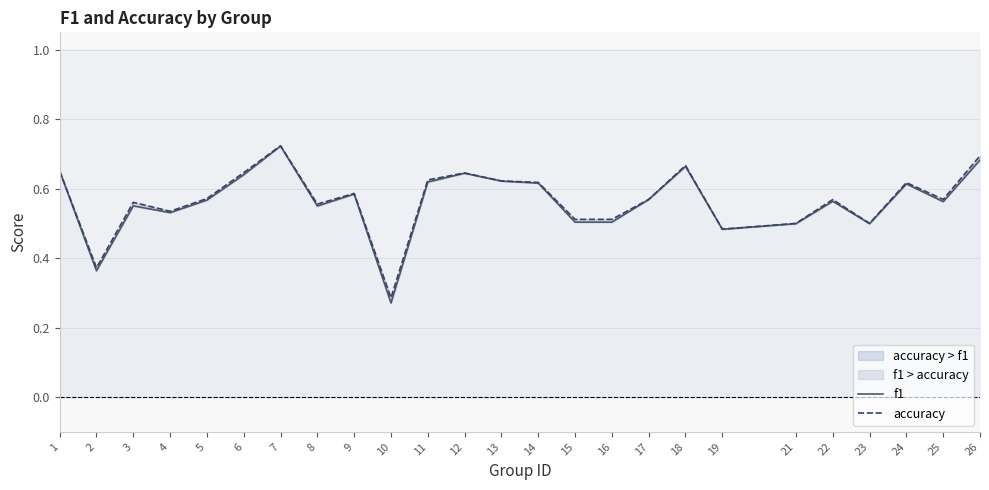

True or false: f1 has more than 0 points higher than both neighbors.

True